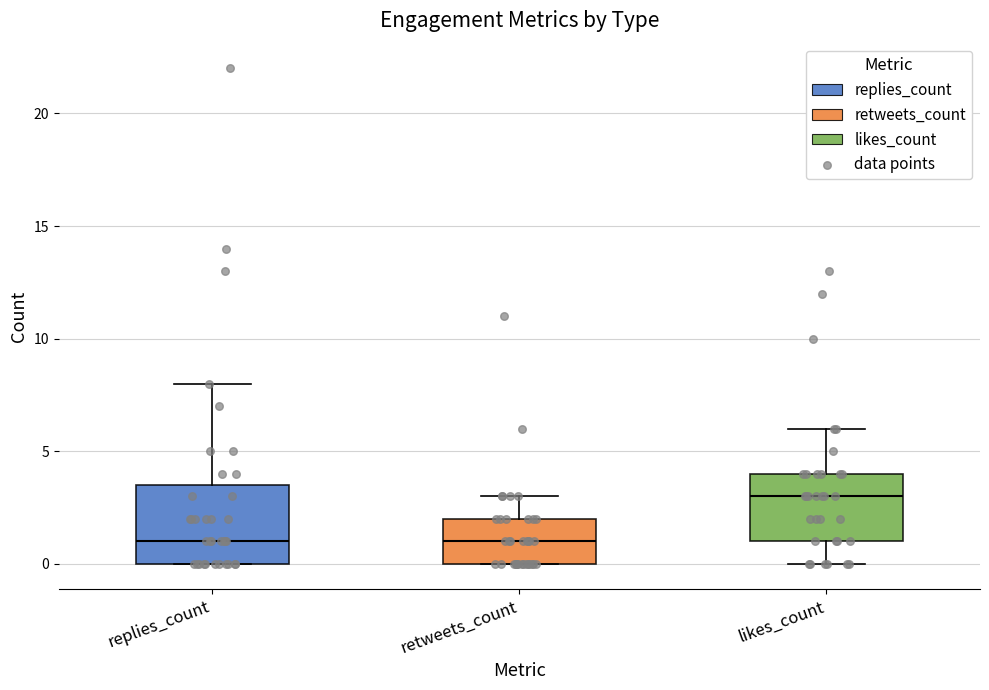

Where does the median line of the box for retweets_count sit on the y-axis? The values are not printed on the chart, so give them approximately, as read against the axis.

1.0